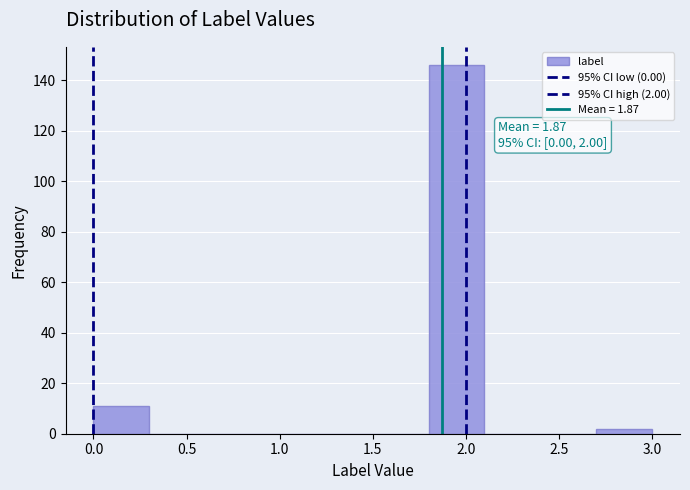

Which range on the x-axis has the tallest bar?

1.8 to 2.1